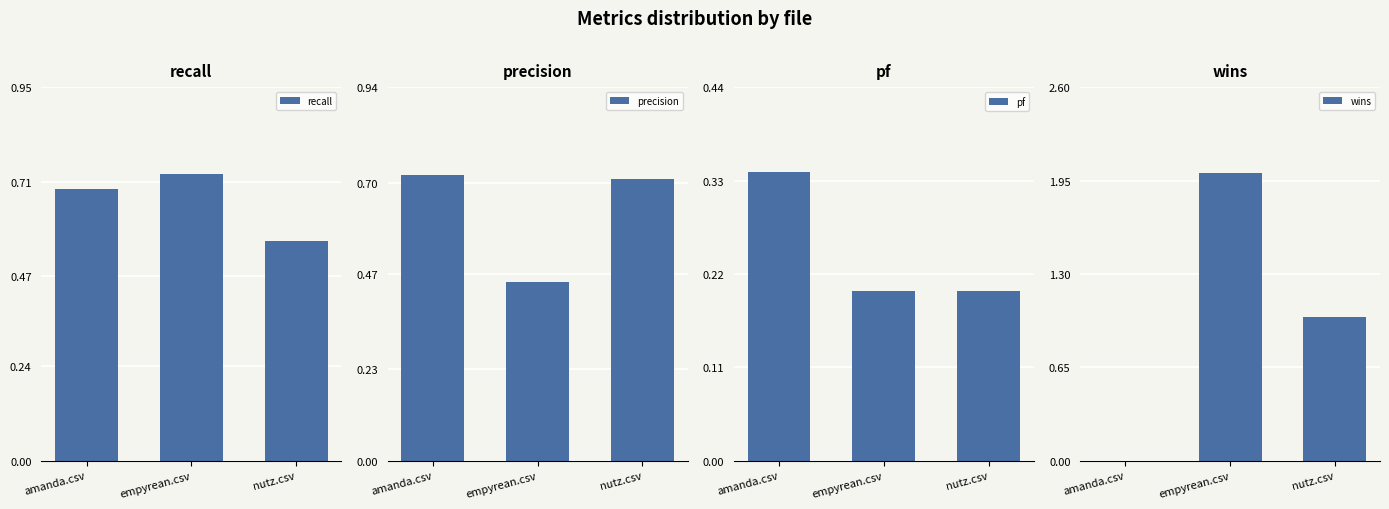

List the labels in order of recall value, smallest first.

nutz.csv, amanda.csv, empyrean.csv